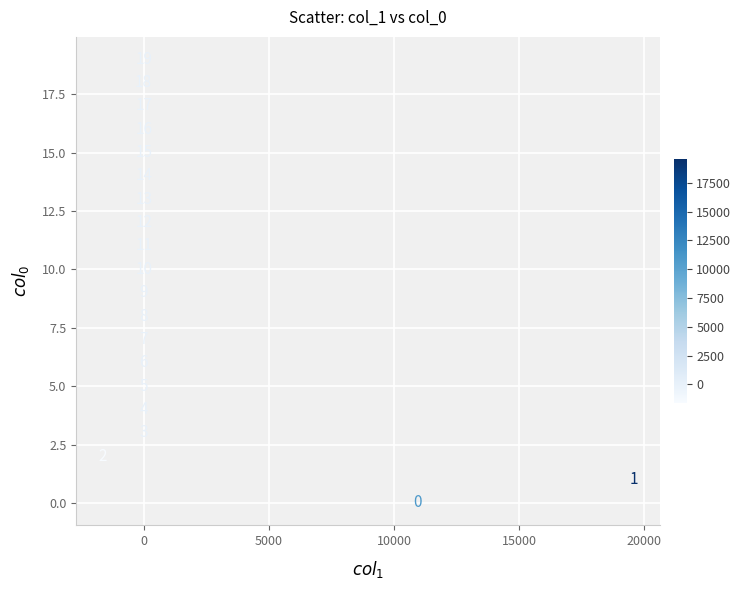

What Y value in the scatter plot is closest to 9?

9